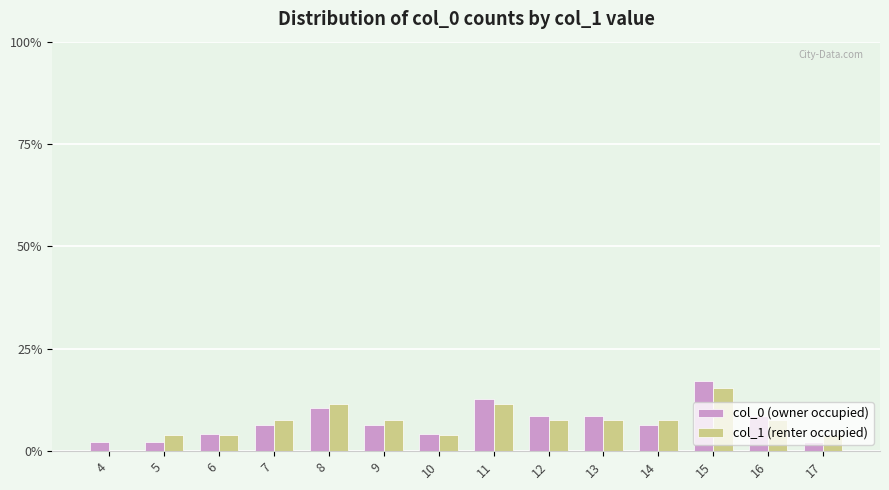

Which category has the highest value across all series?

15